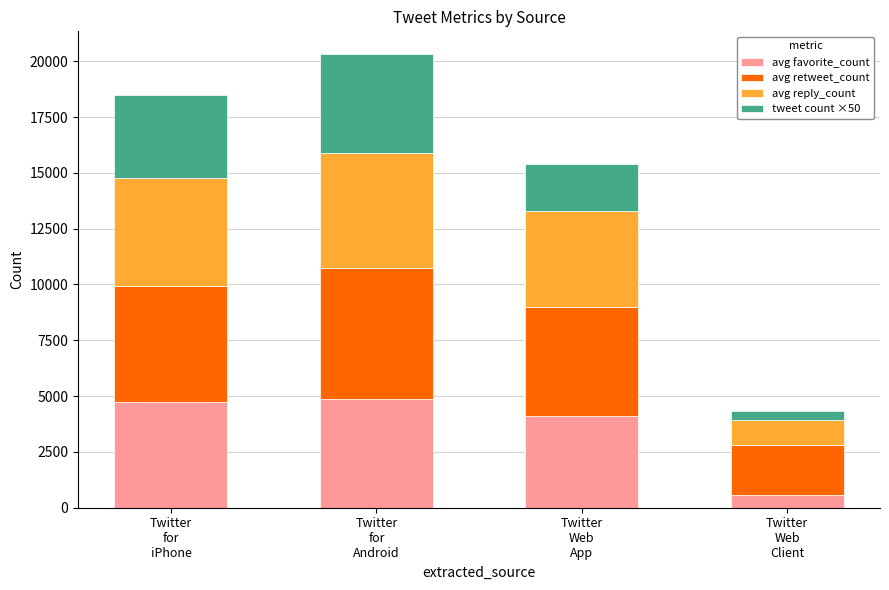

What is the sum of the avg favorite_count values at Twitter
for
iPhone and Twitter
Web
Client?

5309